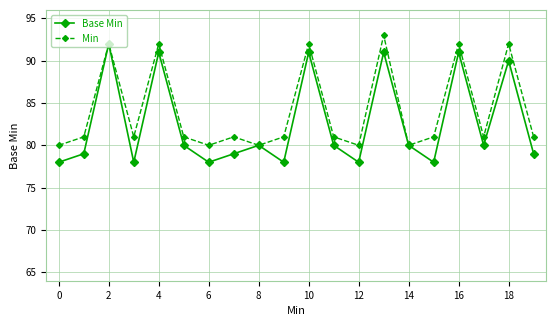

How many interior local peaks does the Base Min series have?

7